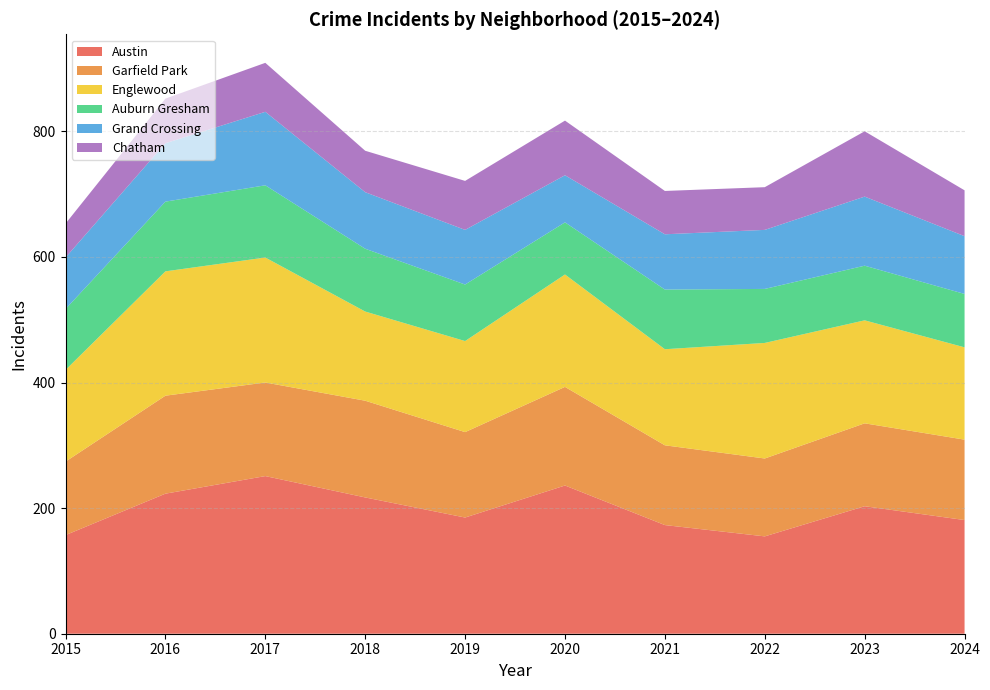

Is the value of Grand Crossing at 2022 greater than the value of Garfield Park at 2021?

No